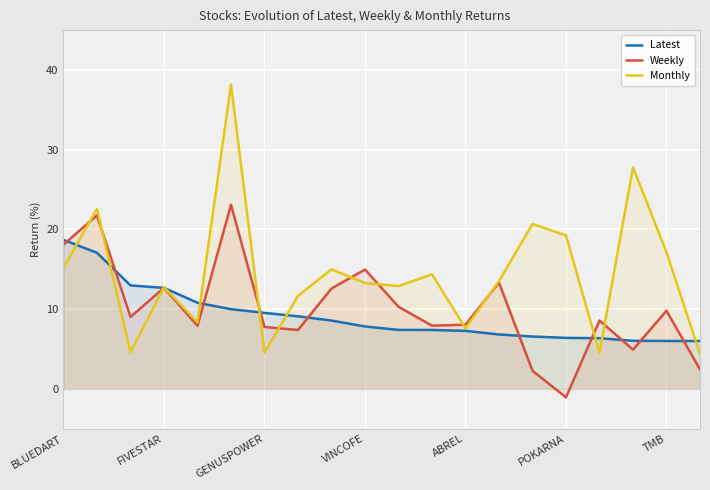

Is the value of Monthly at FIVESTAR greater than the value of Weekly at ABREL?

Yes